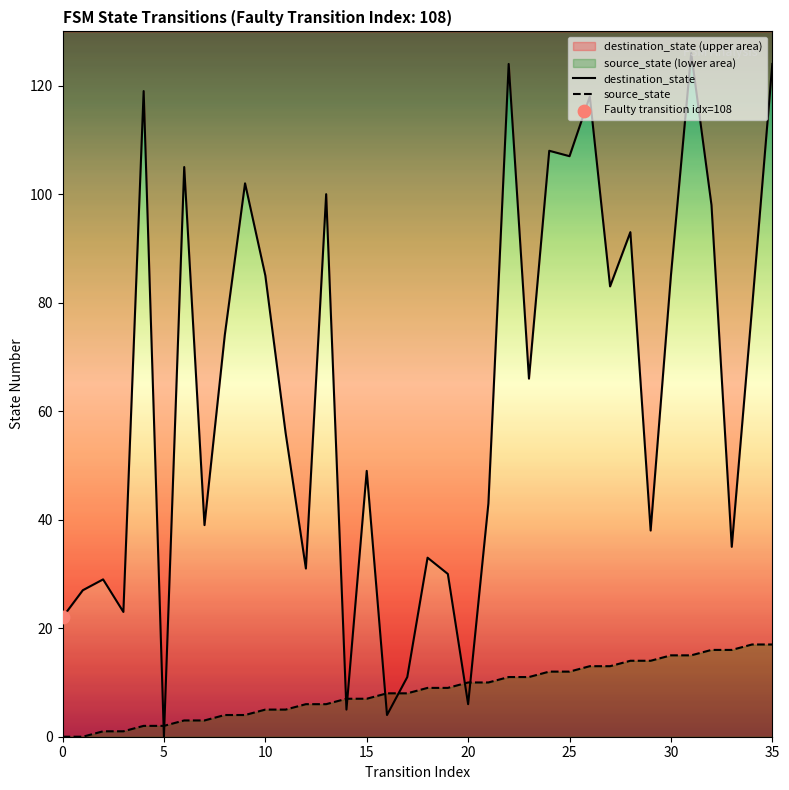

What are all the series names shown in the legend?

destination_state, source_state